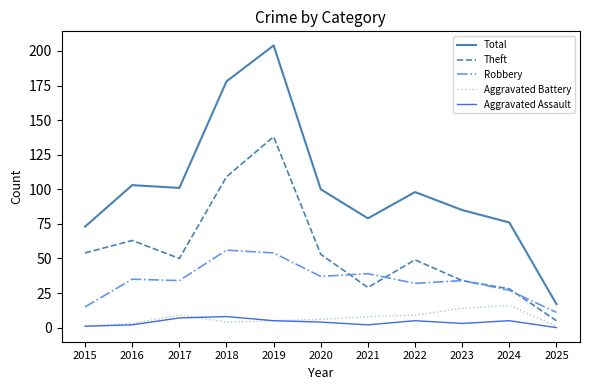

Is the value of Robbery at 2020 greater than the value of Theft at 2016?

No